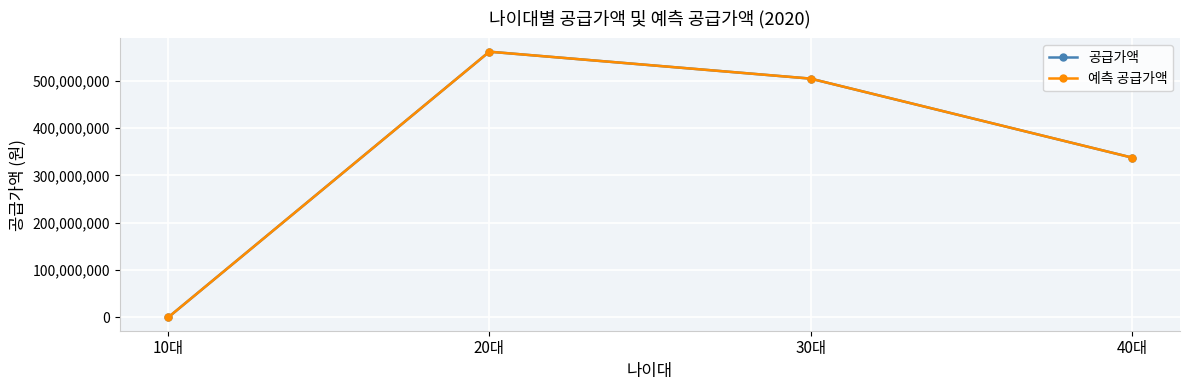

Reading left to right, list all the values displayed in this chart.

공급가액: 10대=0	20대=561279000	30대=504405000	40대=337693000
예측 공급가액: 10대=0	20대=561279000	30대=504405000	40대=337693000